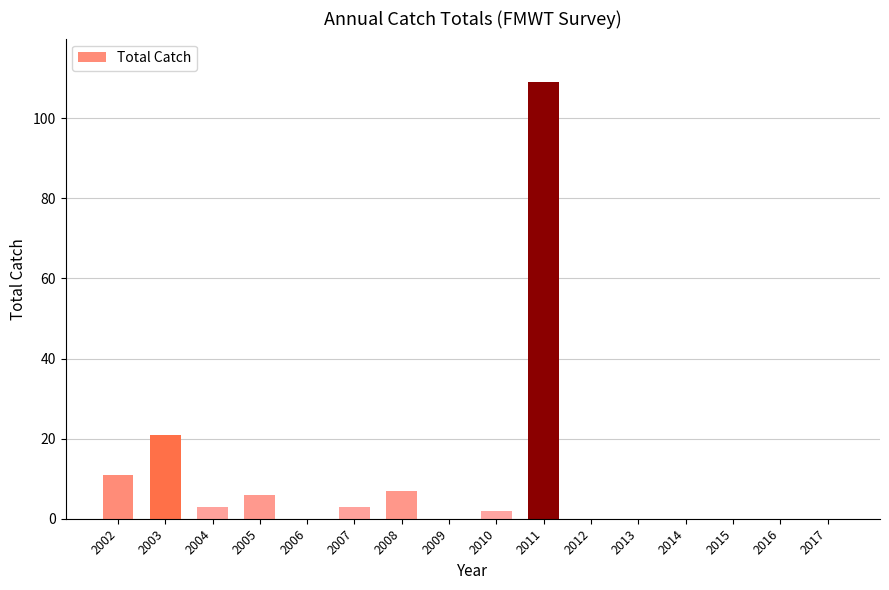

At which label is the value closest to 54?

2003